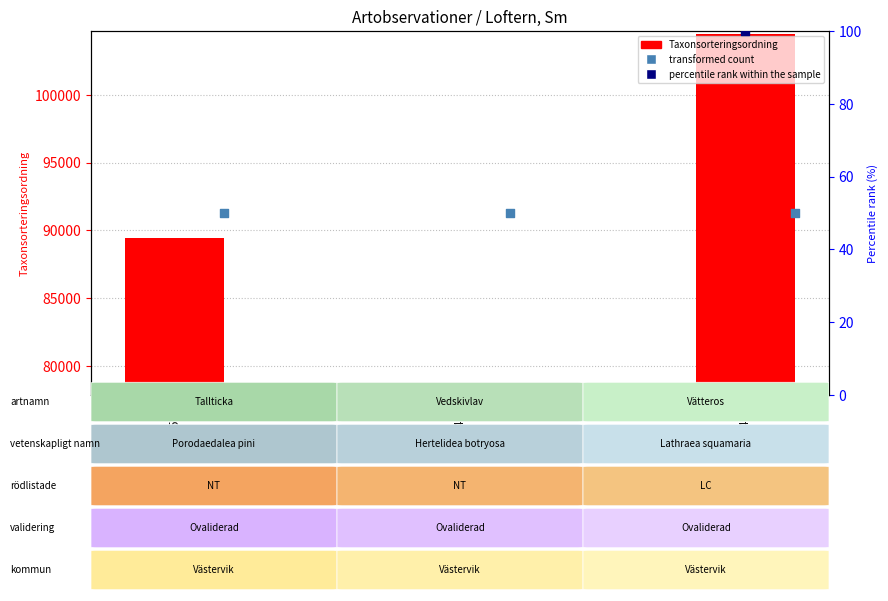

Which series reaches the minimum Y coordinate?

percentile rank within the sample